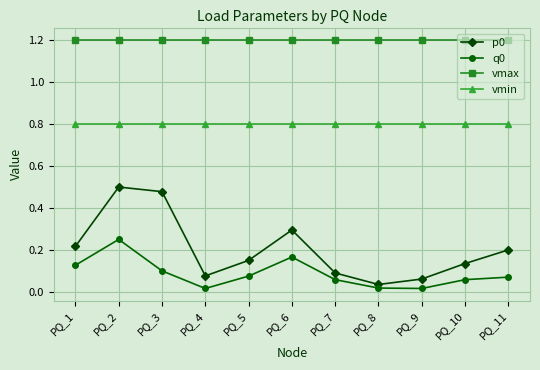

How many interior local valleys does the p0 series have?

2